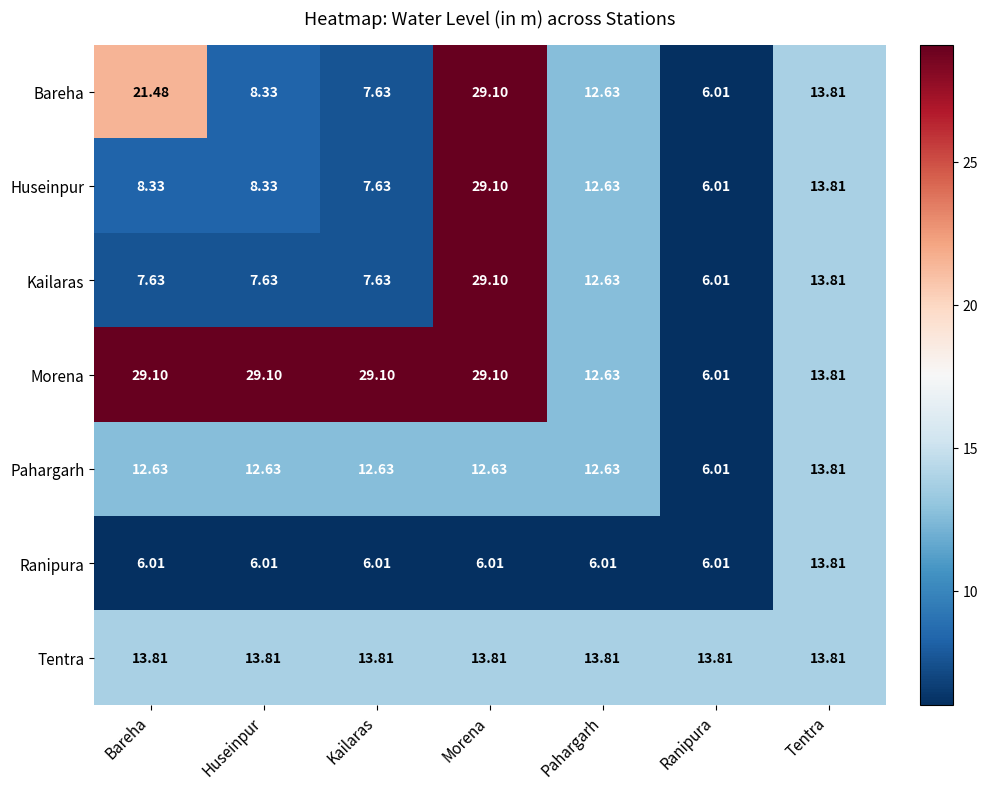

At which label does Bareha reach its minimum?

Ranipura